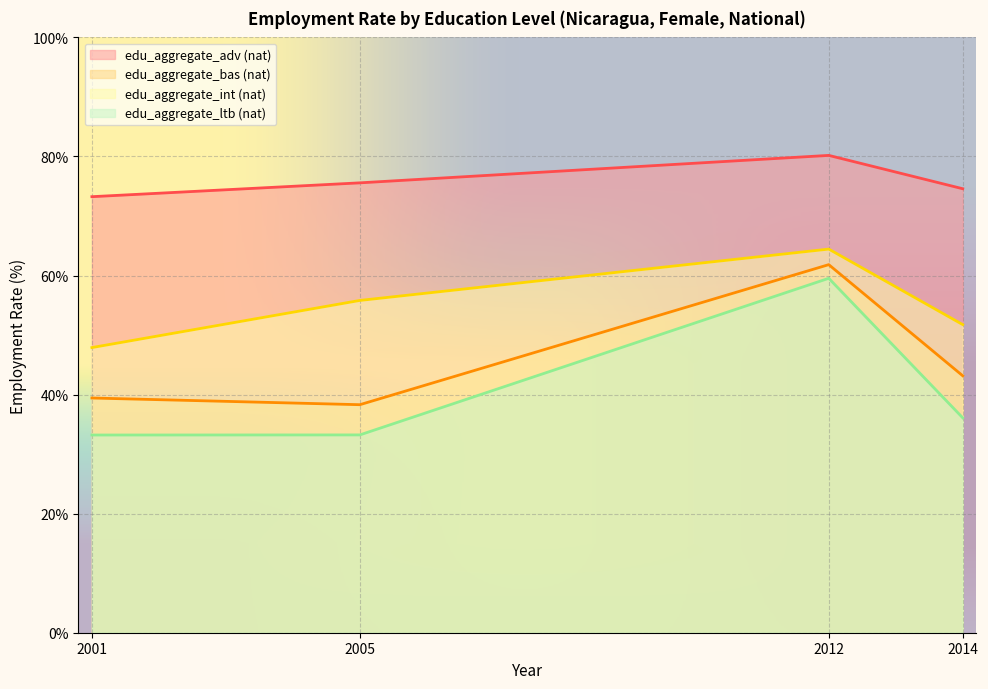

What are all the series names shown in the legend?

edu_aggregate_adv (nat), edu_aggregate_bas (nat), edu_aggregate_int (nat), edu_aggregate_ltb (nat)